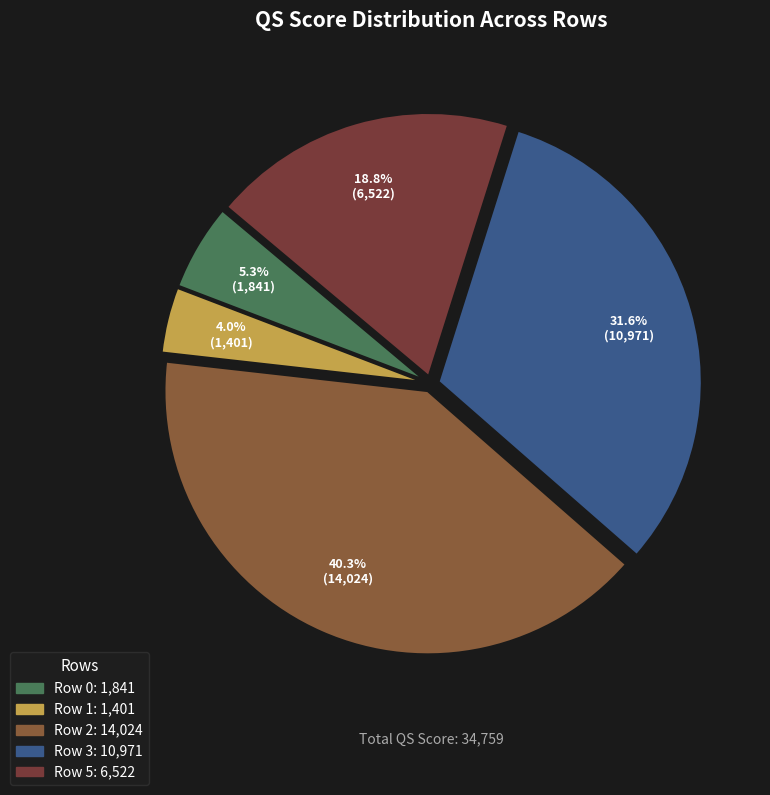

Is Row 2 the majority of the pie?

No